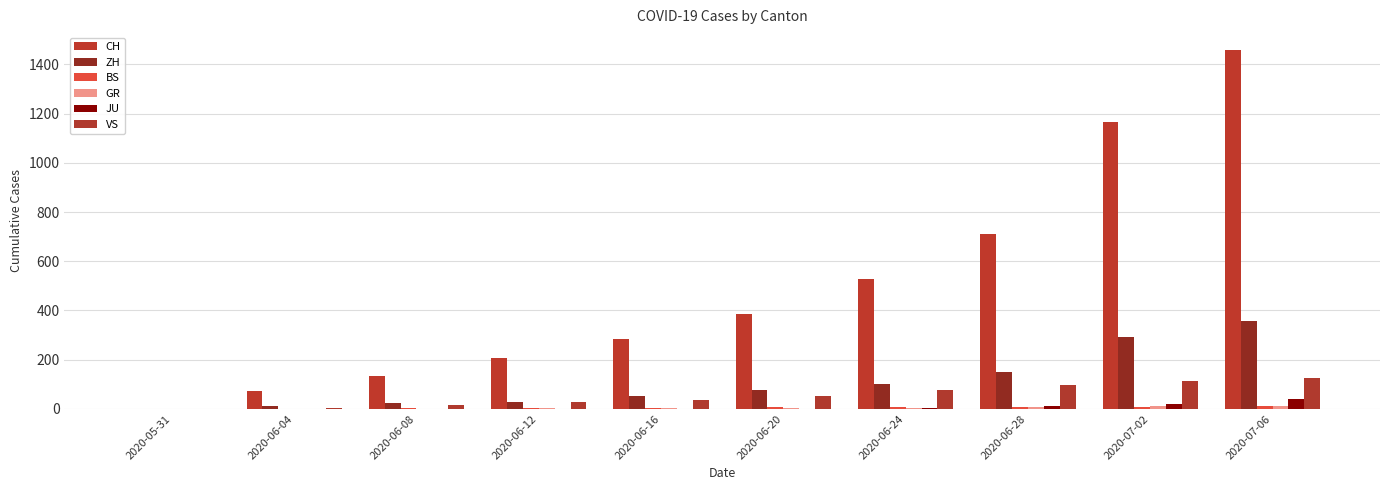

What is the sum of all JU values?

77